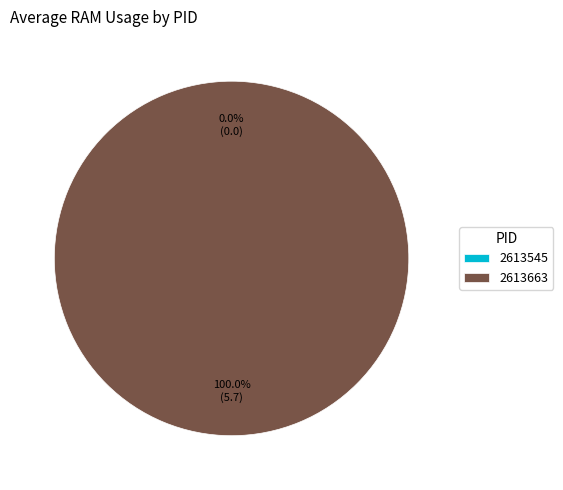

What is the change in value from 2613545 to 2613663?

+5.7